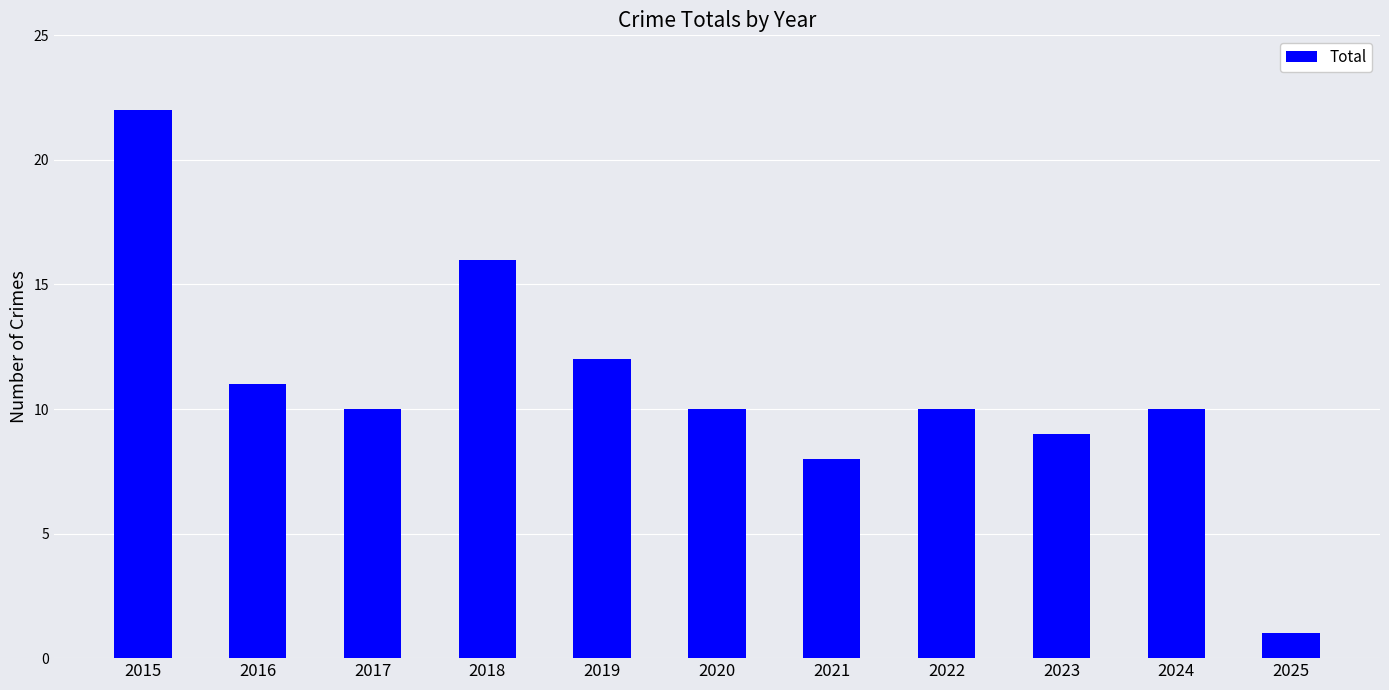

Read the value at 2020.

10